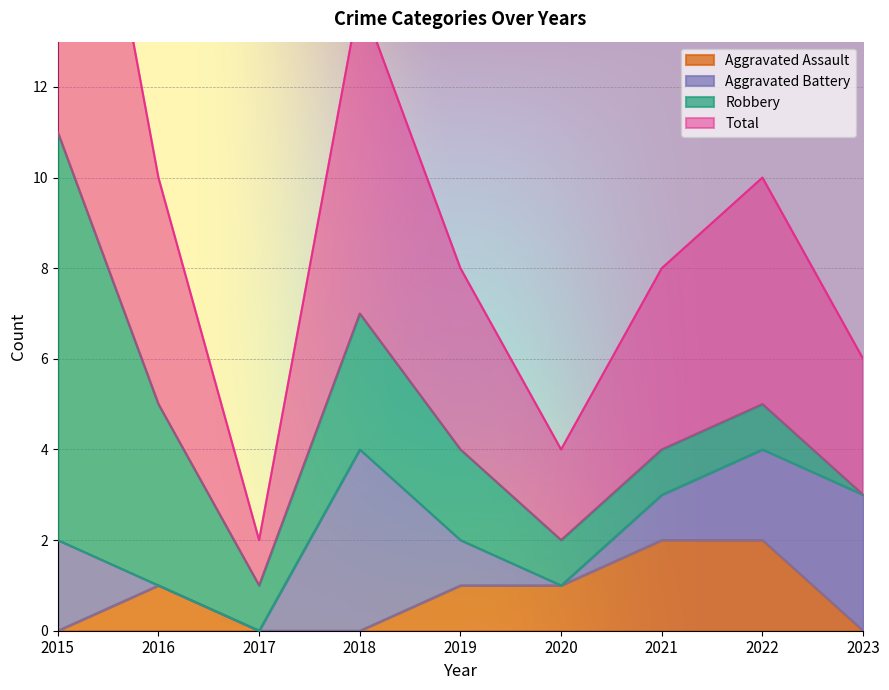

The Aggravated Assault series shows 1 at 2017. True or false?

False